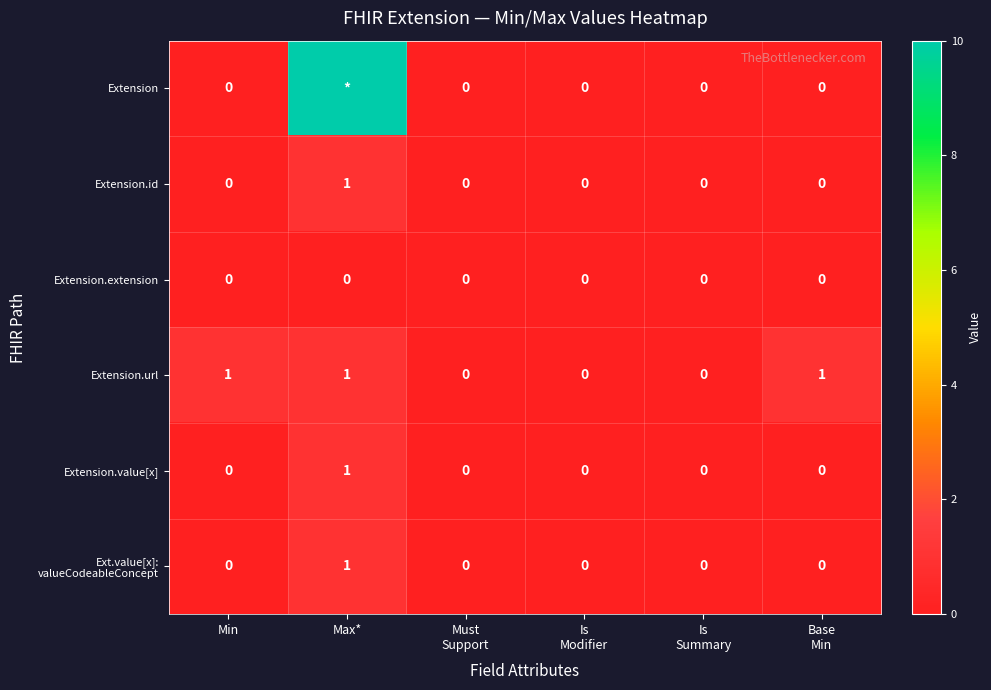

How many Extension.value[x] values are between 0 and 1?

6